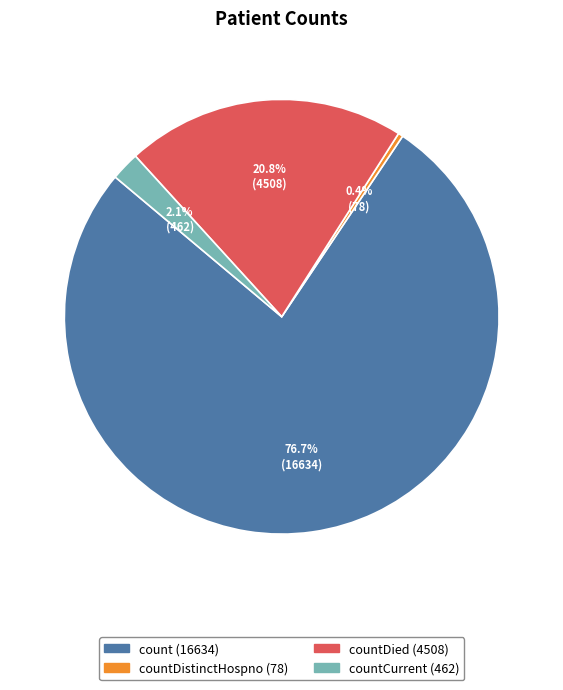

Does any single category account for the majority?

Yes